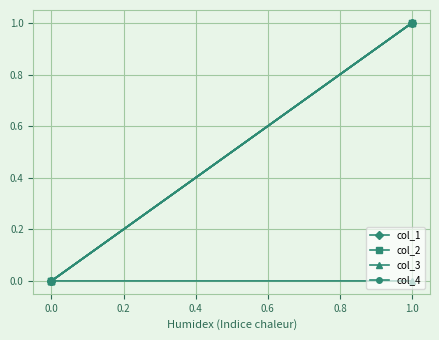

True or false: col_3 and col_4 intersect in this chart.

False